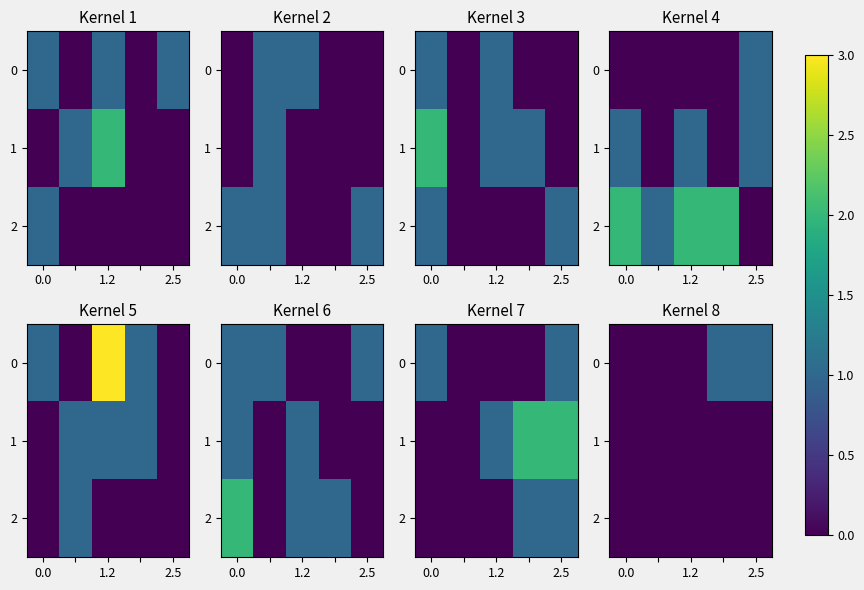

At which category is the sum across all series the highest?

3